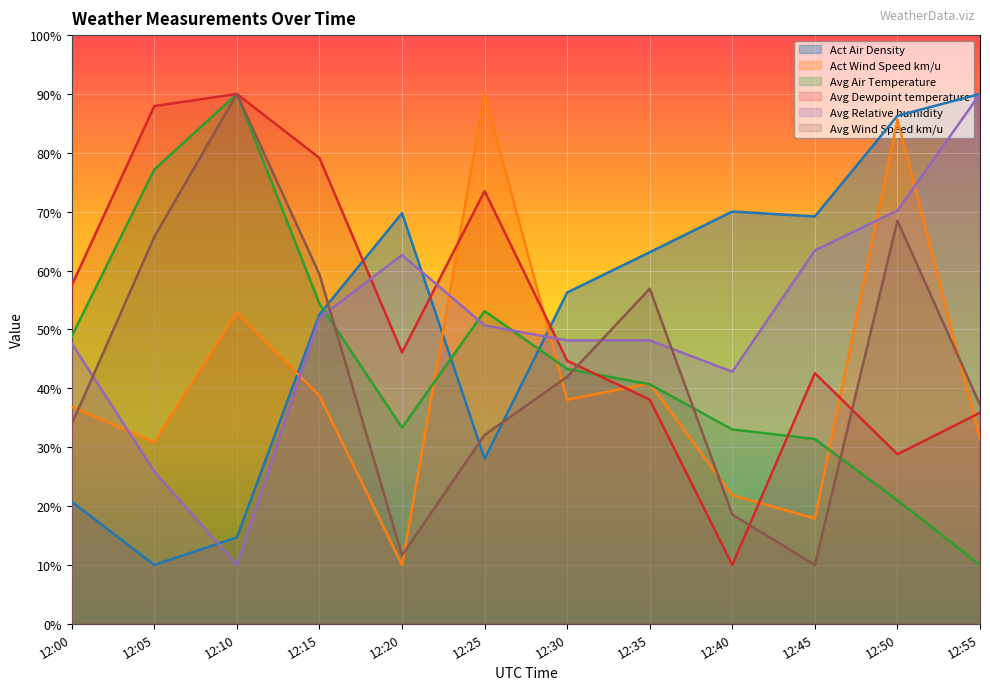

What is the sum of the Act Wind Speed km/u values at 12:55 and 12:10?

84.2